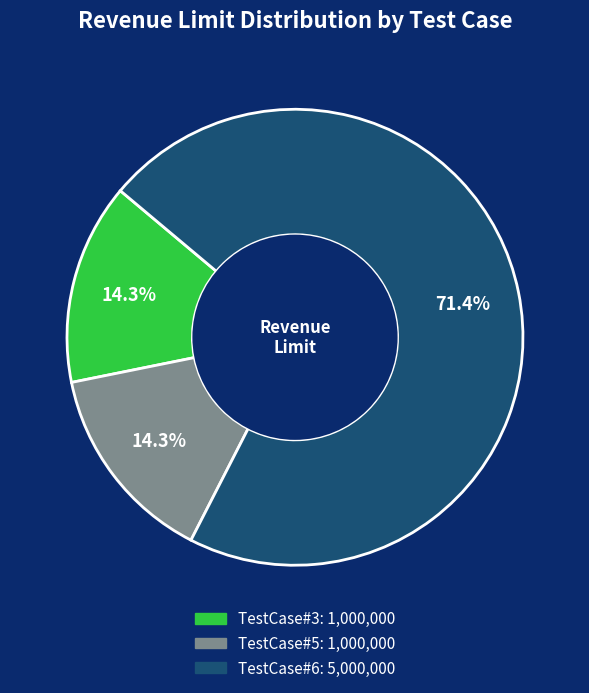

What is the total percentage of TestCase#6 and TestCase#5?

85.7%